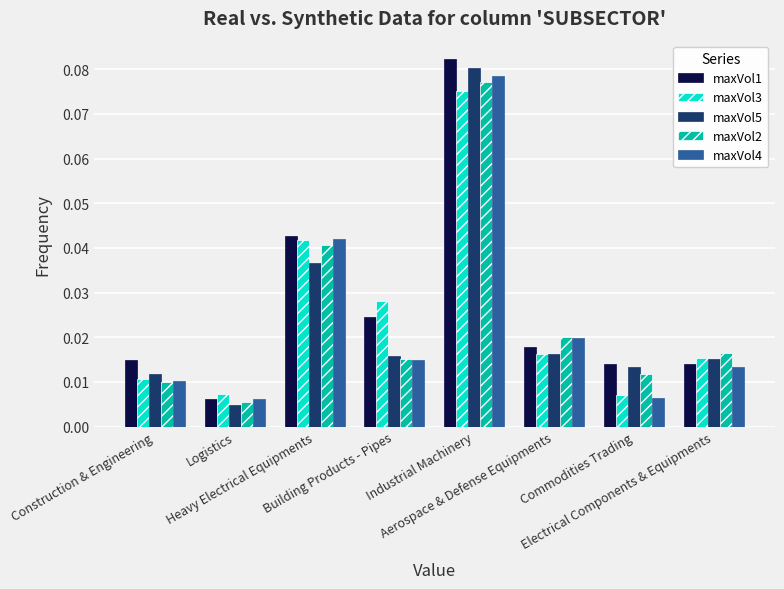

Which series has the widest spread of values?

maxVol1